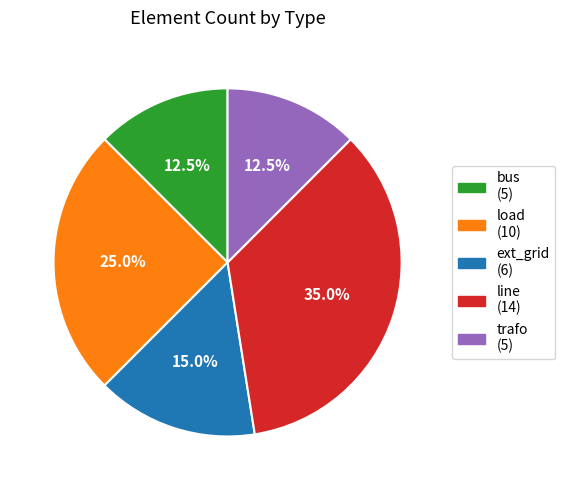

To the nearest percent, what is the average slice percentage?

20%